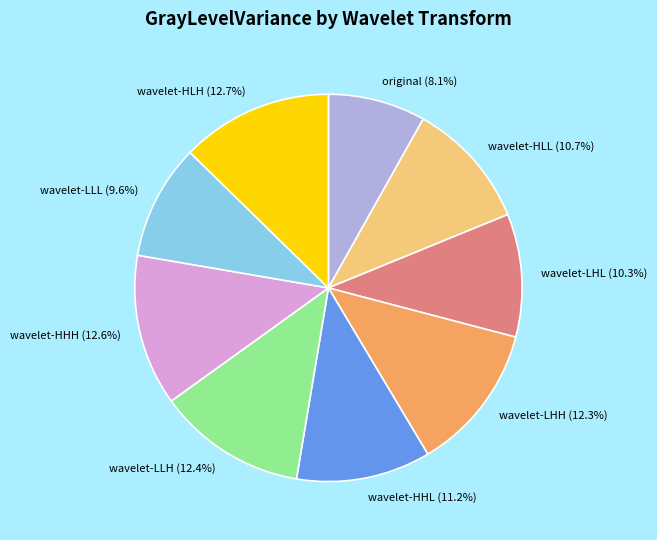

Do wavelet-HLL and wavelet-LHL together represent more than half of the pie?

No